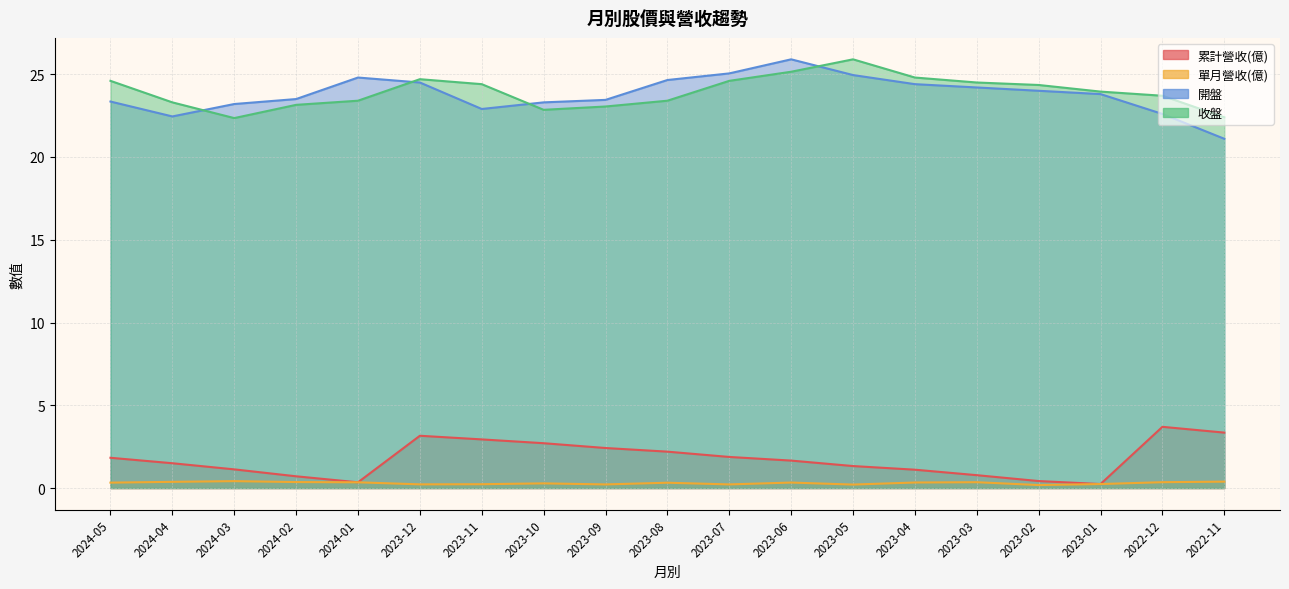

Reading left to right, transcribe all the data shown in this chart.

累計營收(億): 1.8	1.5	1.1	0.7	0.3	3.2	2.9	2.7	2.4	2.2	1.9	1.7	1.3	1.1	0.8	0.4	0.2	3.7	3.4
單月營收(億): 0.3	0.4	0.4	0.4	0.3	0.2	0.2	0.3	0.2	0.3	0.2	0.3	0.2	0.3	0.4	0.2	0.2	0.4	0.4
開盤: 23.4	22.4	23.2	23.5	24.8	24.5	22.9	23.3	23.4	24.6	25.1	25.9	24.9	24.4	24.2	24.0	23.8	22.6	21.1
收盤: 24.6	23.3	22.4	23.1	23.4	24.7	24.4	22.9	23.1	23.4	24.6	25.1	25.9	24.8	24.5	24.4	23.9	23.7	22.4